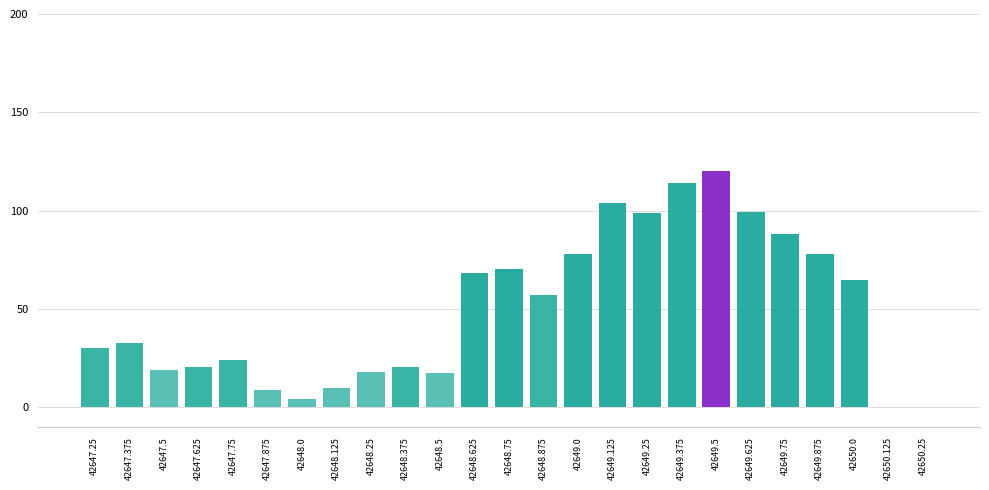

Count the number of data series in this chart.

1